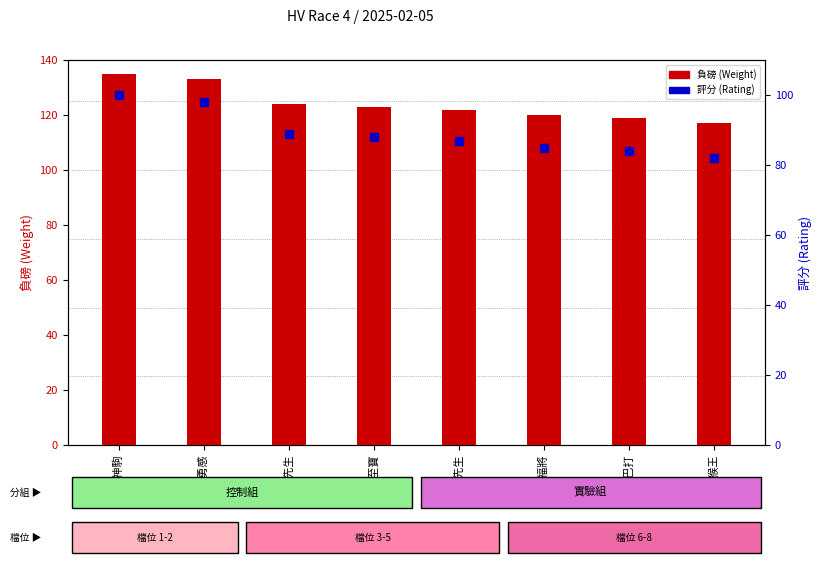

At how many categories does at least one series exceed 95?

8